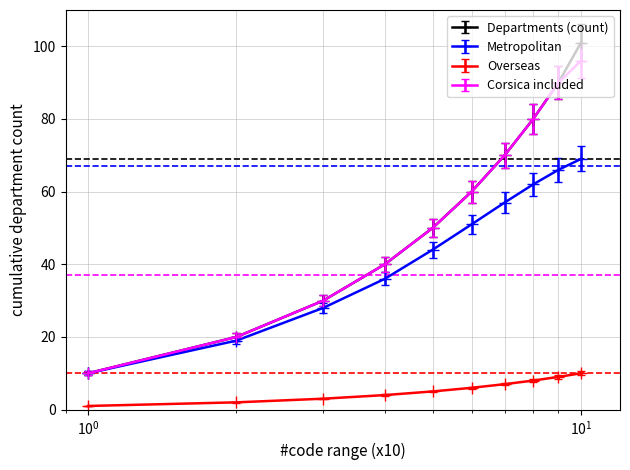

Which series has the widest spread of values?

Departments (count)